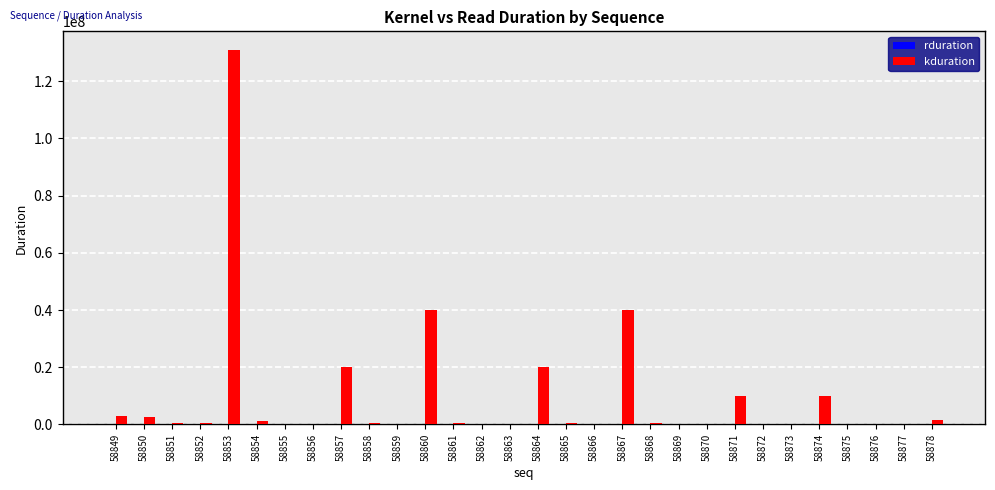

What is the maximum value shown in the chart?

130936615